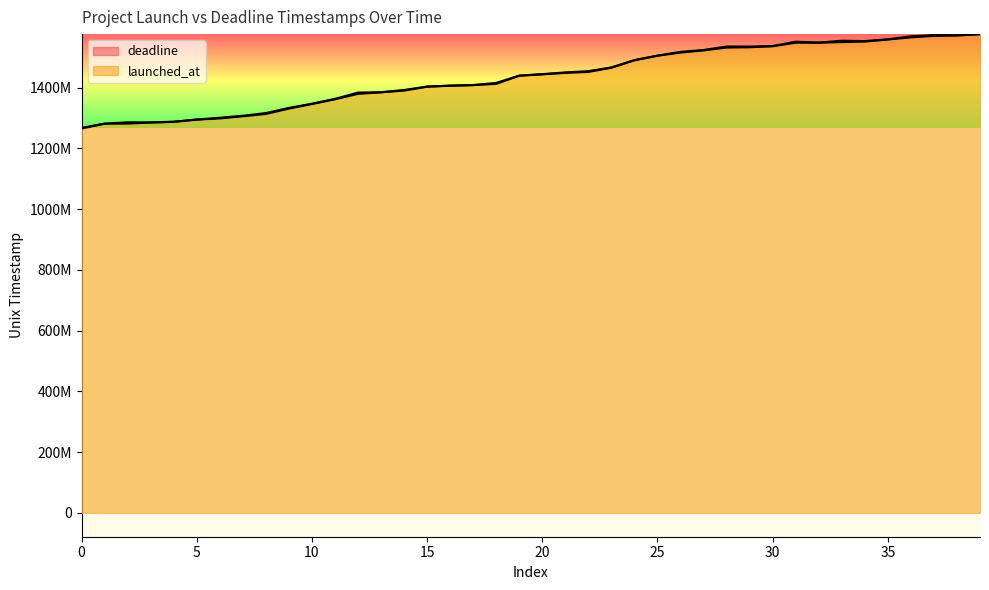

Is it true that launched_at equals 2346823672 at 2019?

False